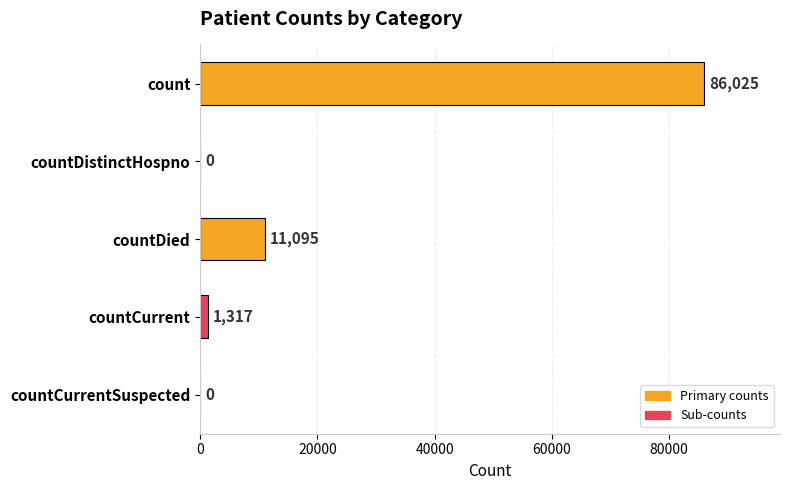

Reading bottom to top, list all the values displayed in this chart.

countCurrentSuspected=0	countCurrent=1317	countDied=11095	countDistinctHospno=0	count=86025